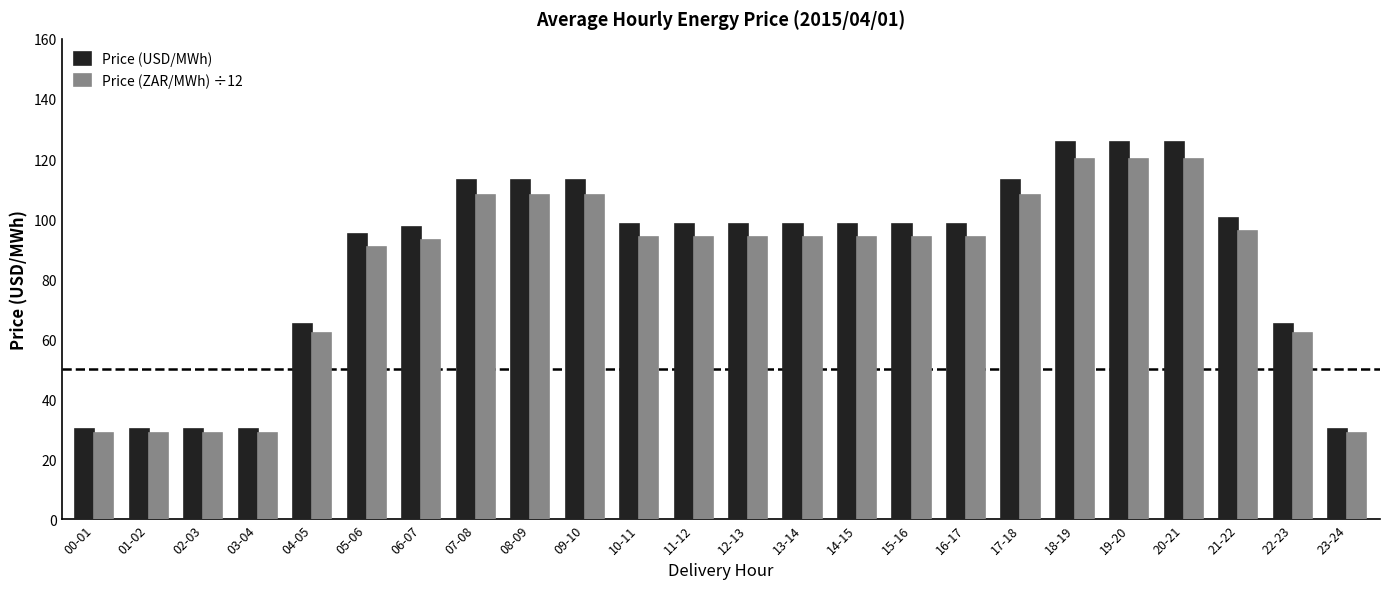

Which series has the widest spread of values?

Price (USD/MWh)